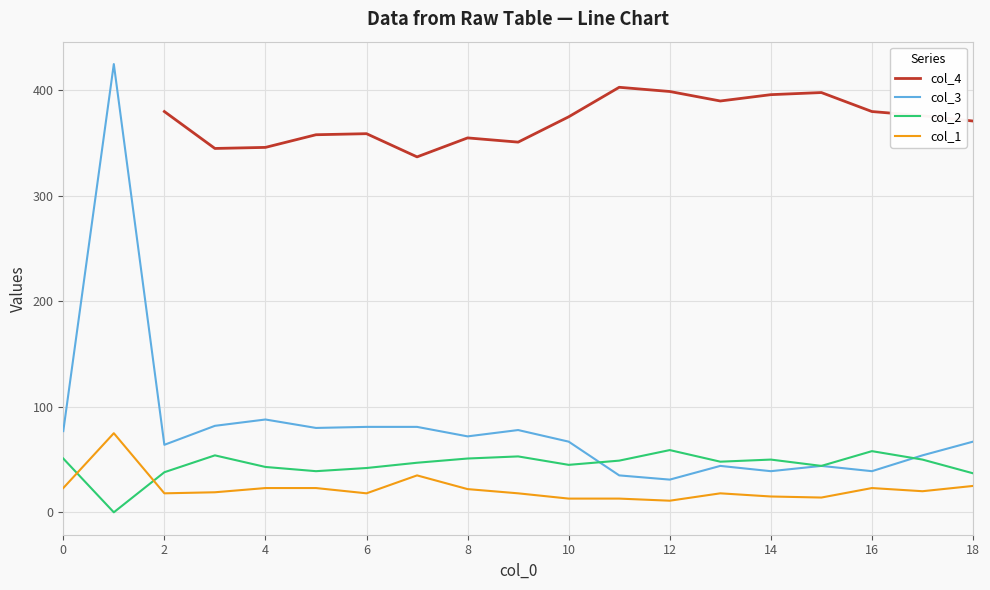

True or false: col_1 and col_3 intersect in this chart.

False